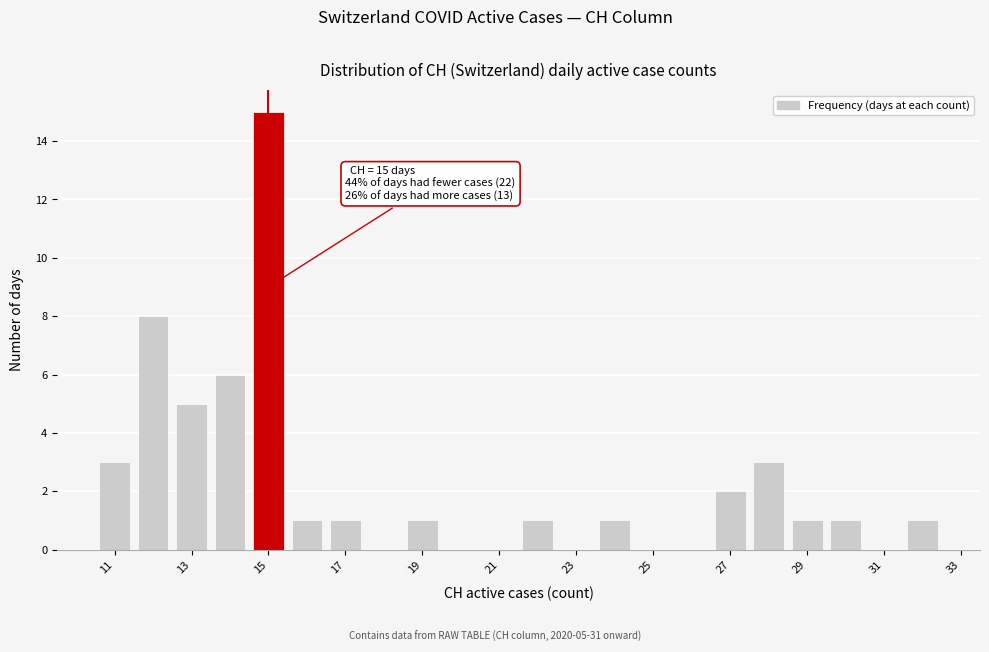

Which range on the x-axis has the tallest bar?

14.5 to 15.5